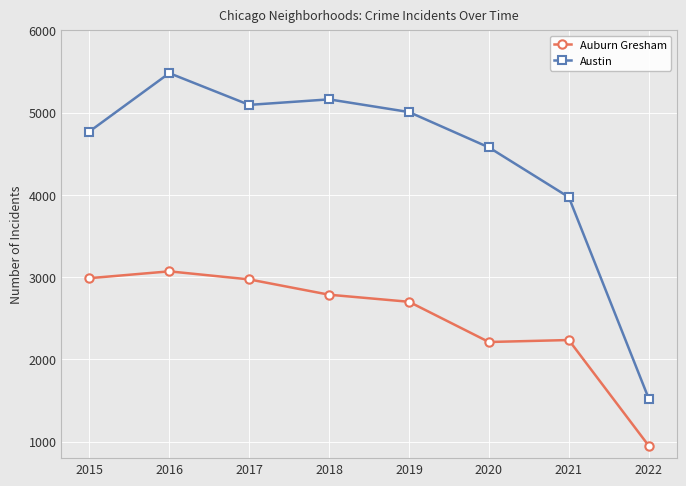

What is the difference between the second highest and second lowest values in the Auburn Gresham series?

776